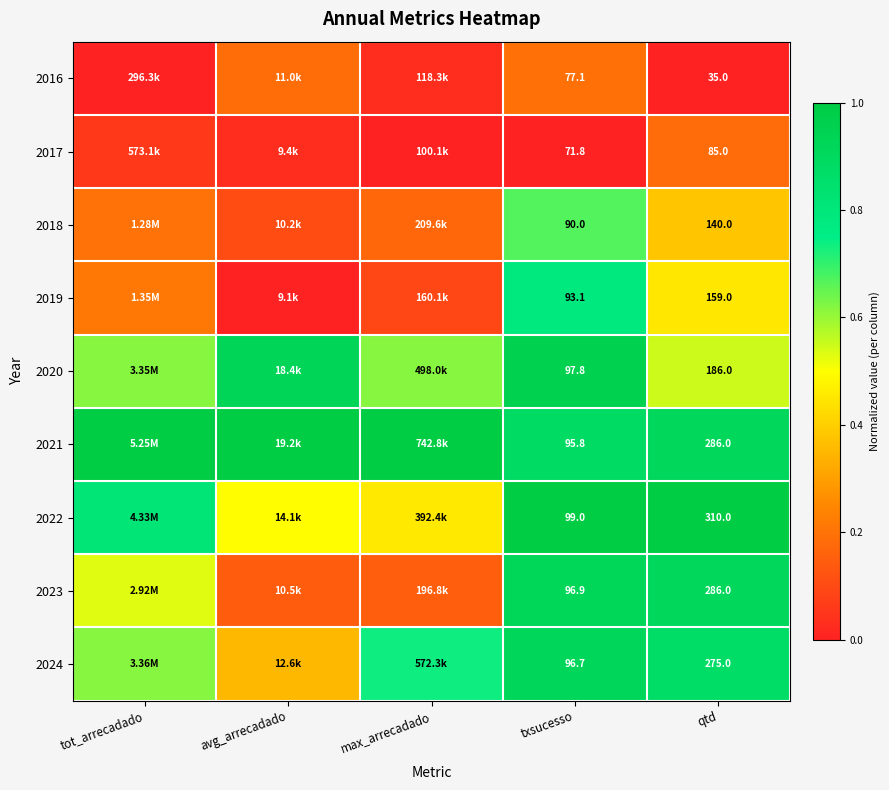

Is the value of 2023 at qtd greater than the value of 2019 at txsucesso?

Yes